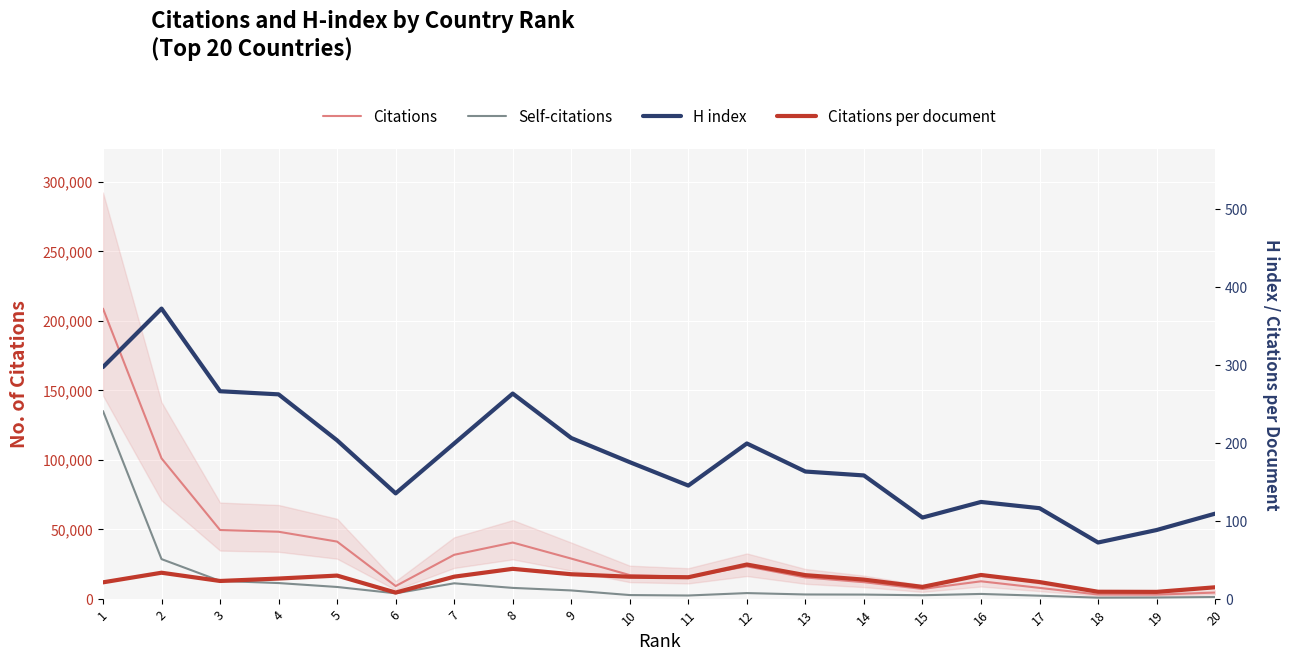

Is it true that Citations equals 1430.7 at 18?

False